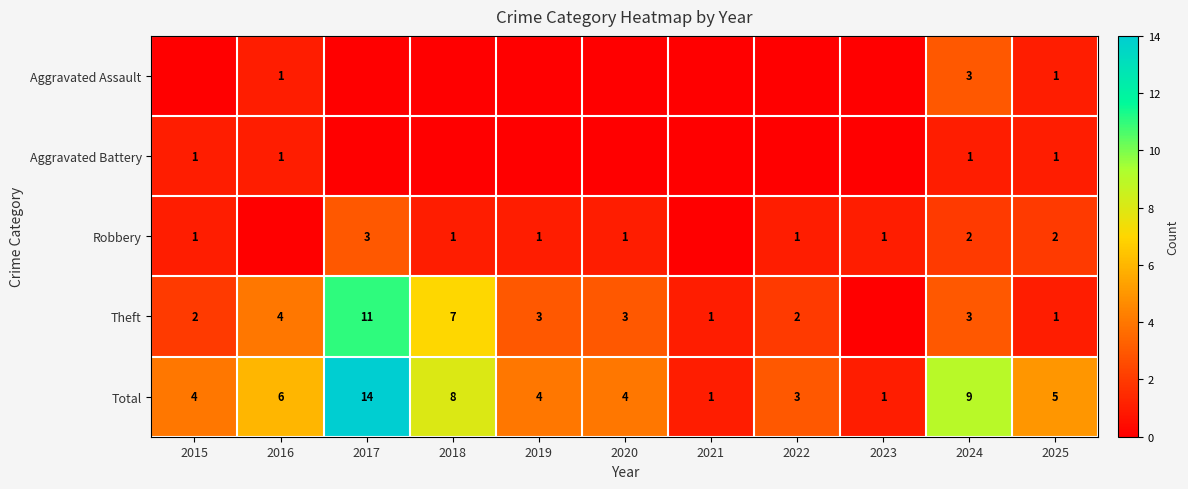

Where is Total nearest to the value 7?

2016